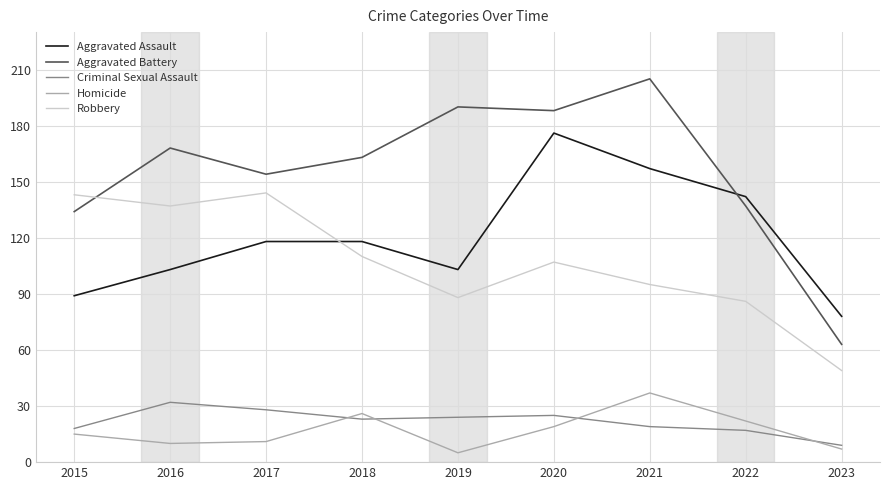

Is the value of Criminal Sexual Assault at 2017 greater than the value of Aggravated Battery at 2022?

No